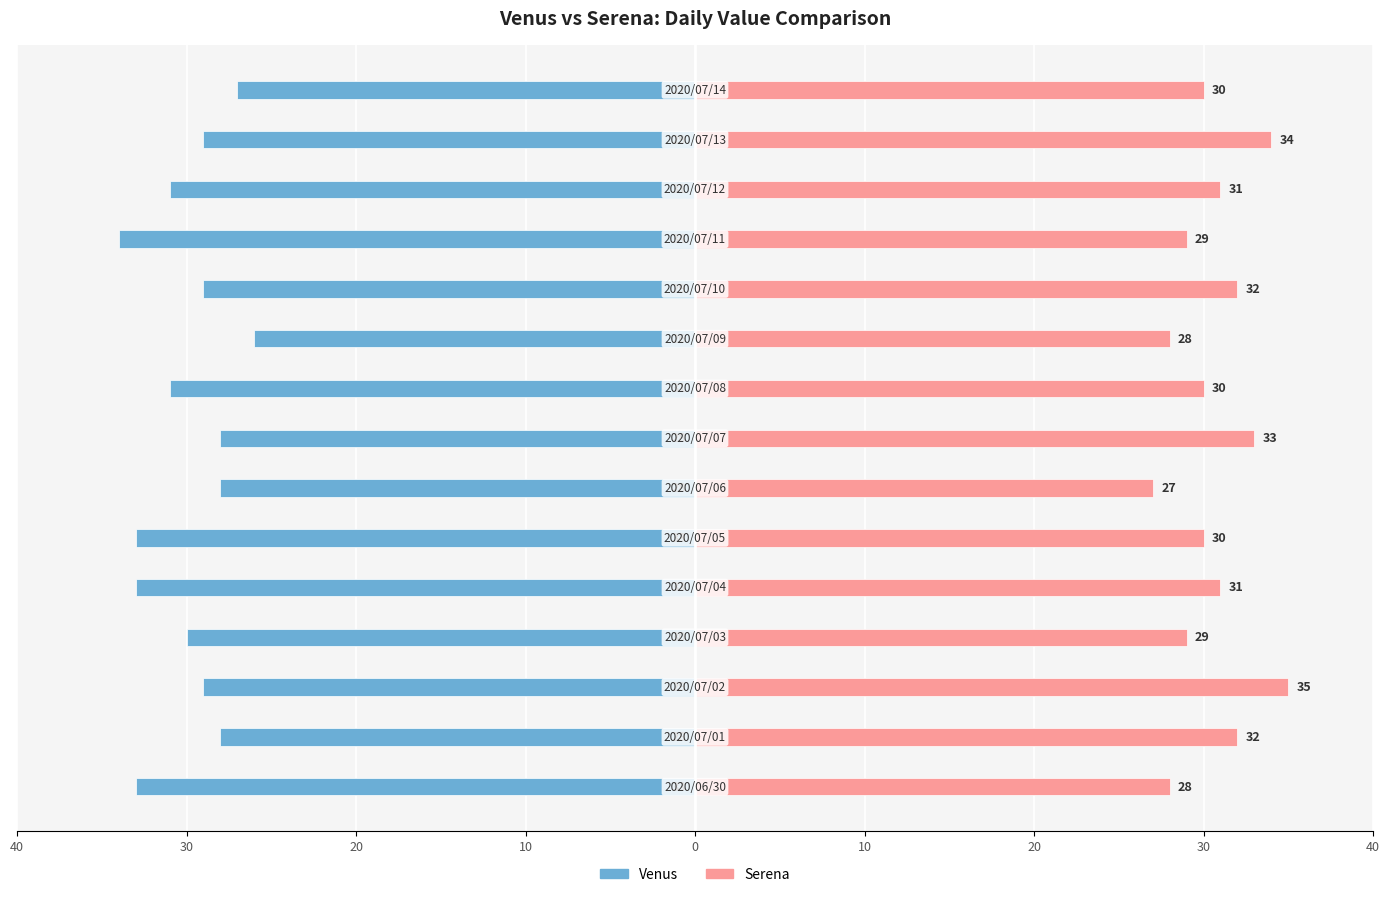

What is the difference between the second highest and second lowest values in the Venus series?

6